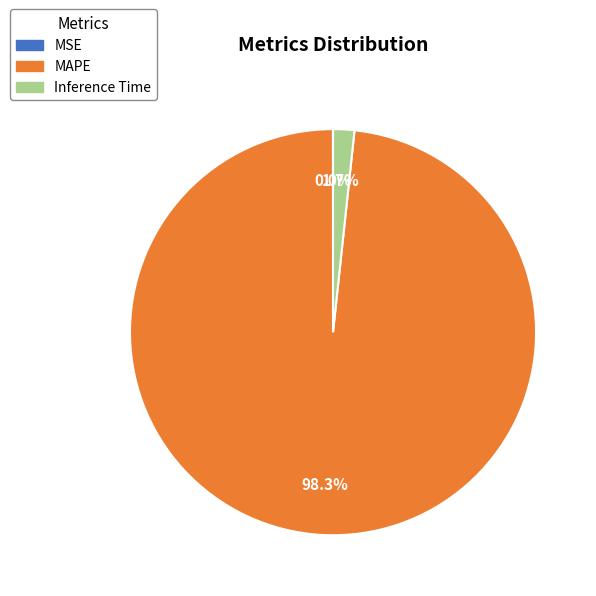

Is the sum of Inference Time and MAPE greater than half?

Yes